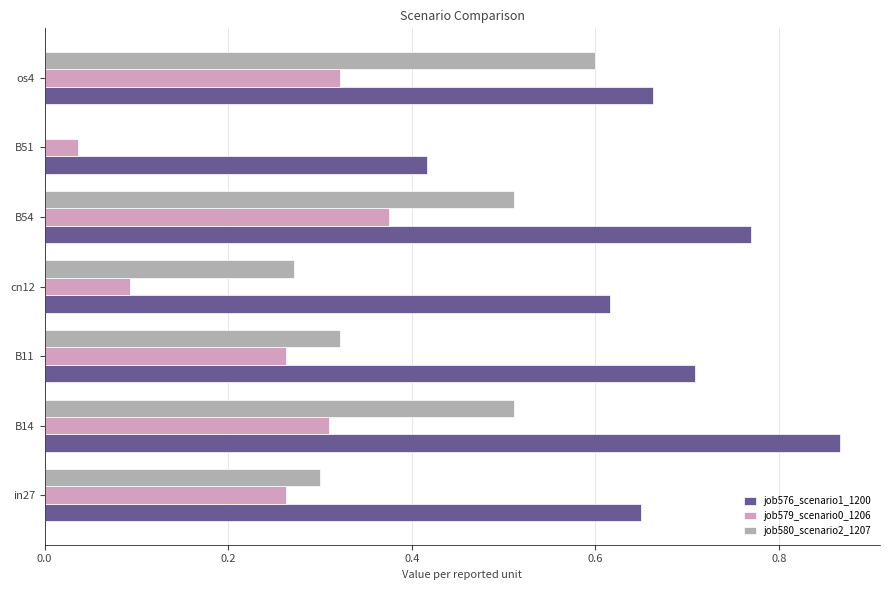

The job580_scenario2_1207 series shows 0.2 at B51. True or false?

False